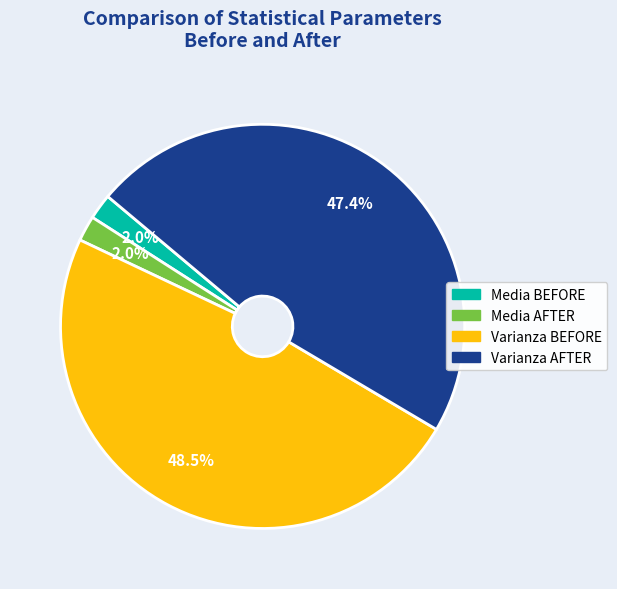

How many segments does this pie chart have?

4